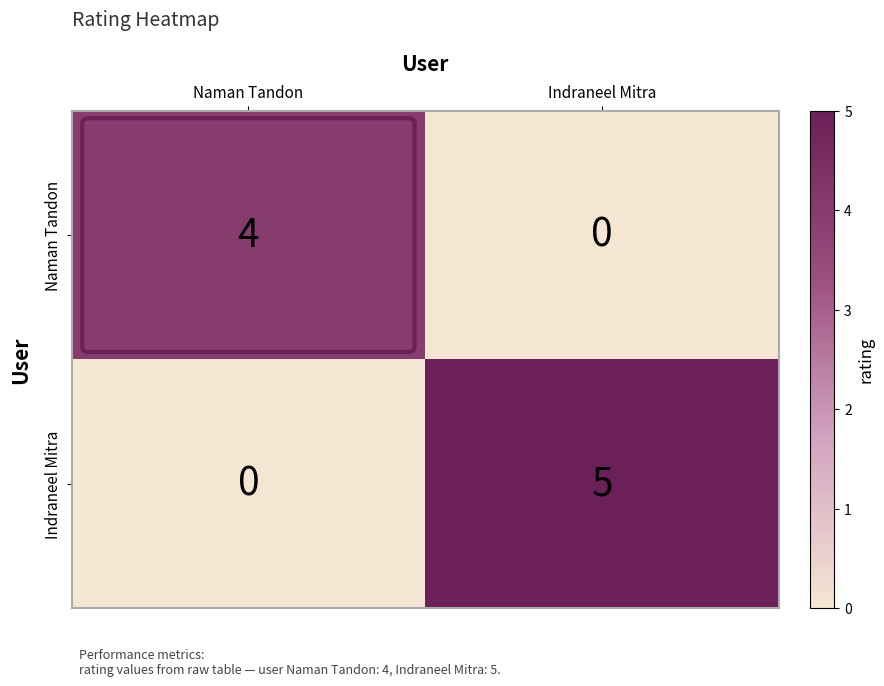

Is the value of Naman Tandon at Naman Tandon greater than the value of Indraneel Mitra at Indraneel Mitra?

No